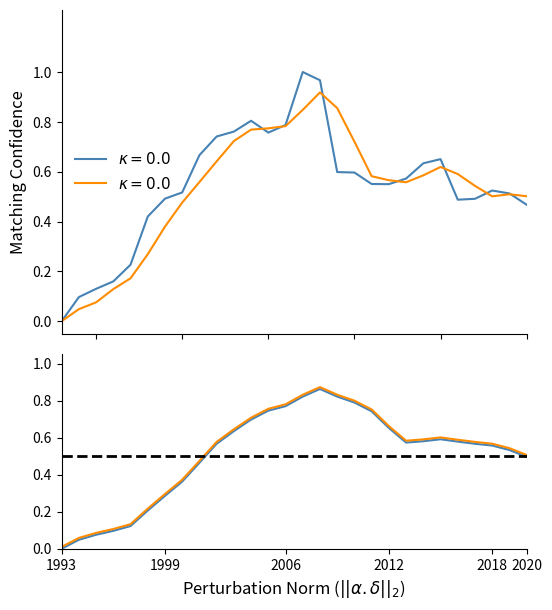

Reading left to right, transcribe all the data shown in this chart.

0.0	0.1	0.1	0.2	0.2	0.4	0.5	0.5	0.7	0.7	0.8	0.8	0.8	0.8	1.0	1.0	0.6	0.6	0.6	0.5	0.6	0.6	0.7	0.5	0.5	0.5	0.5	0.5